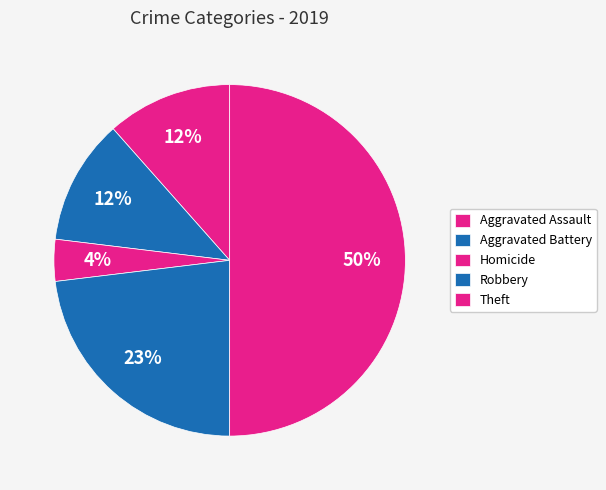

How many slices are in this pie chart?

5